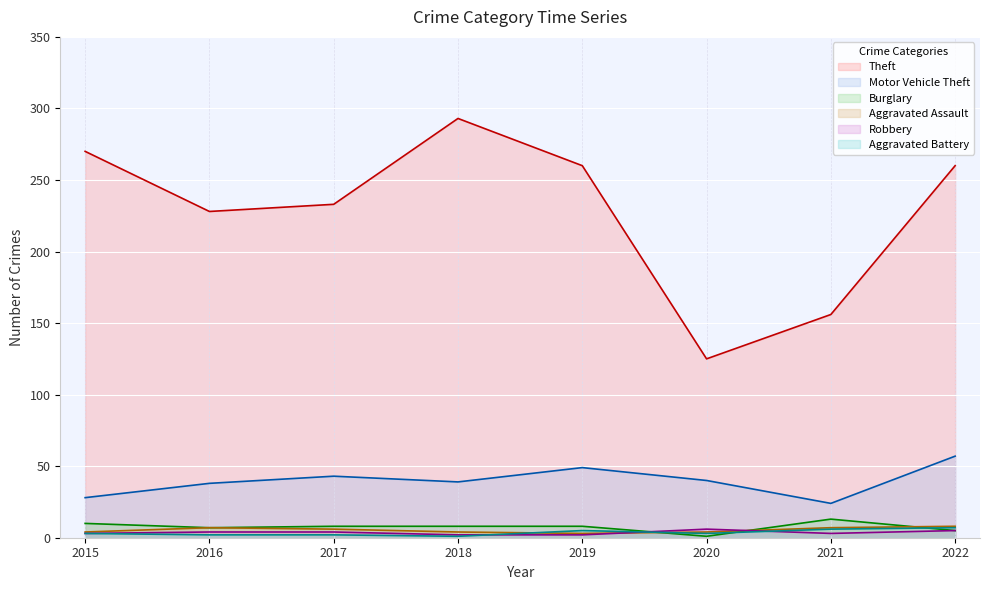

At which label is Motor Vehicle Theft closest to 40?

2020